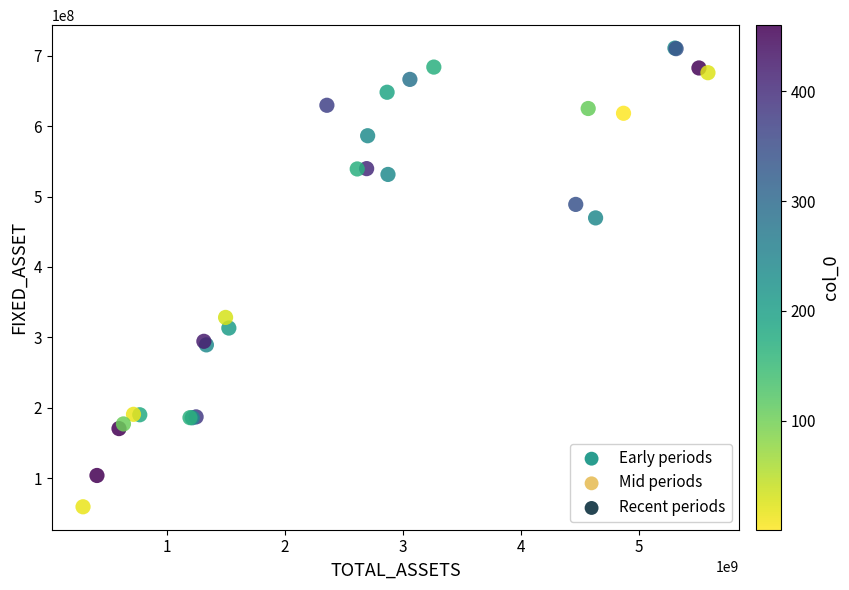

What Y value in the scatter plot is closest to 385118070?

328350740.0